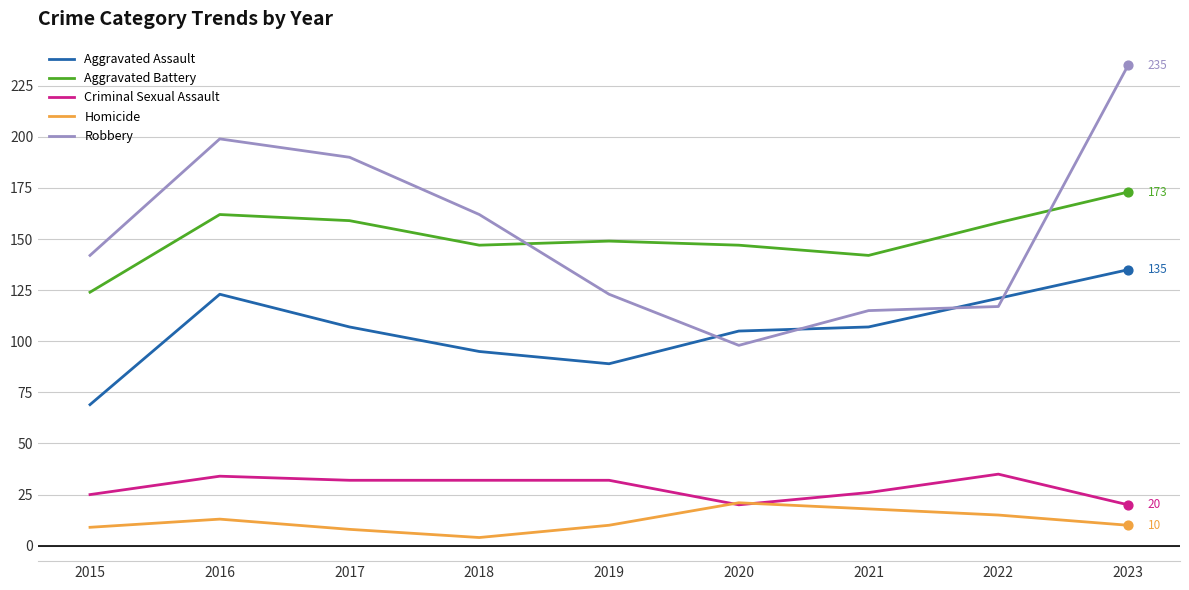

What is the total value across all series at 2017?

496